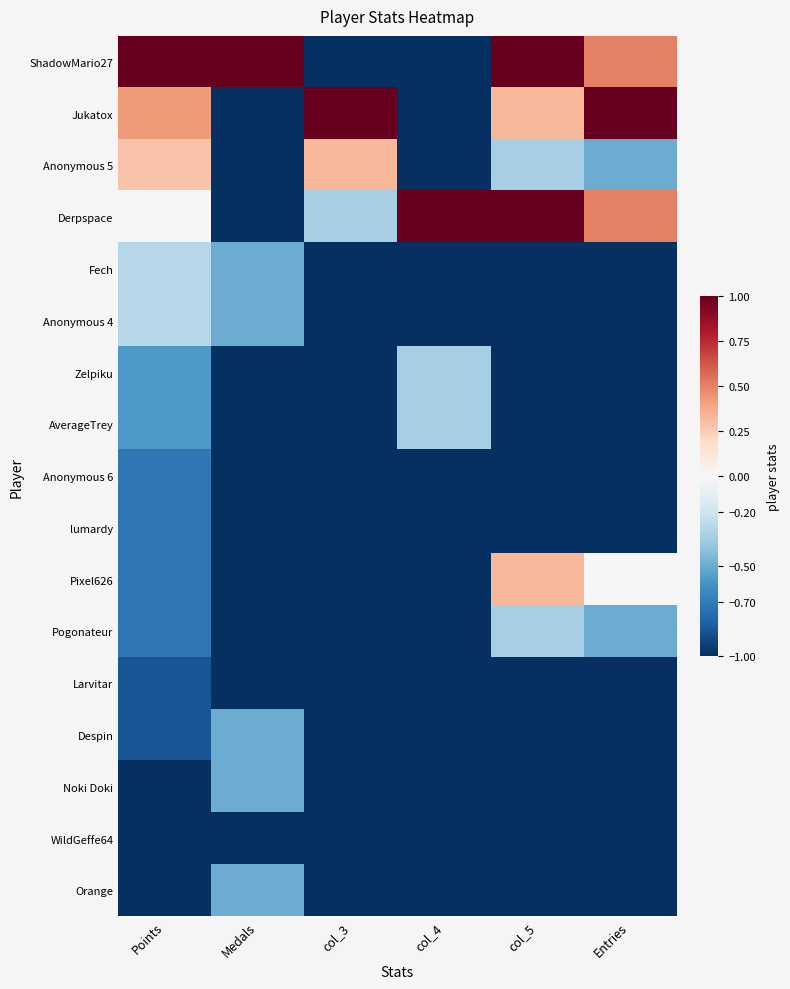

What is the total value across all series at Medals?

-12.5